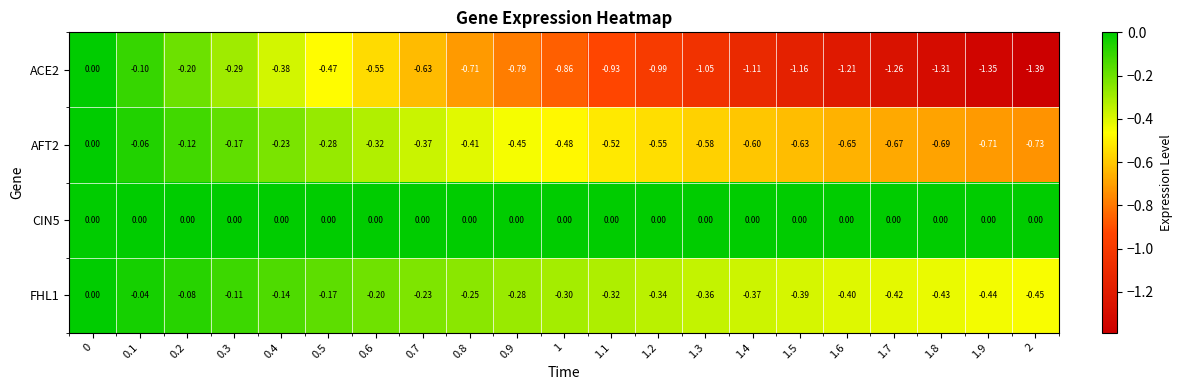

Is the value of CIN5 at 0.8 greater than the value of AFT2 at 1.8?

Yes